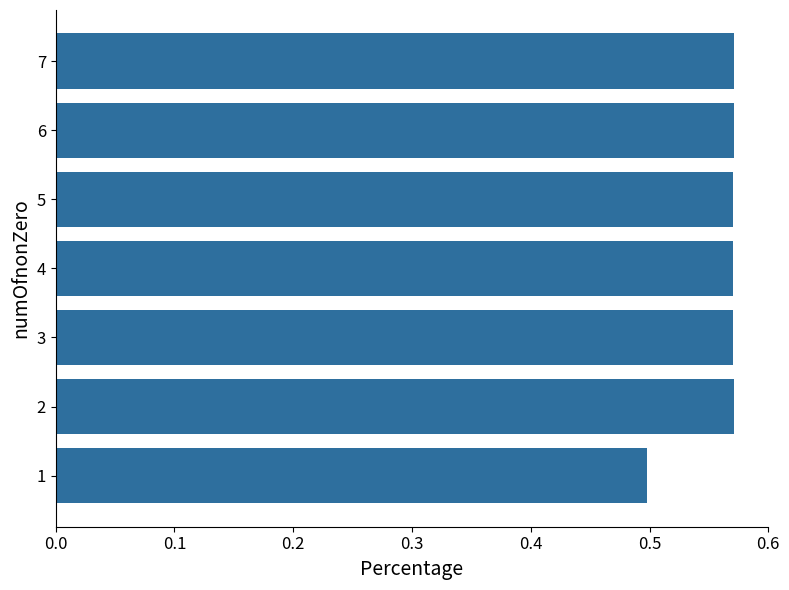

What is the change in value from 1 to 7?

+0.1